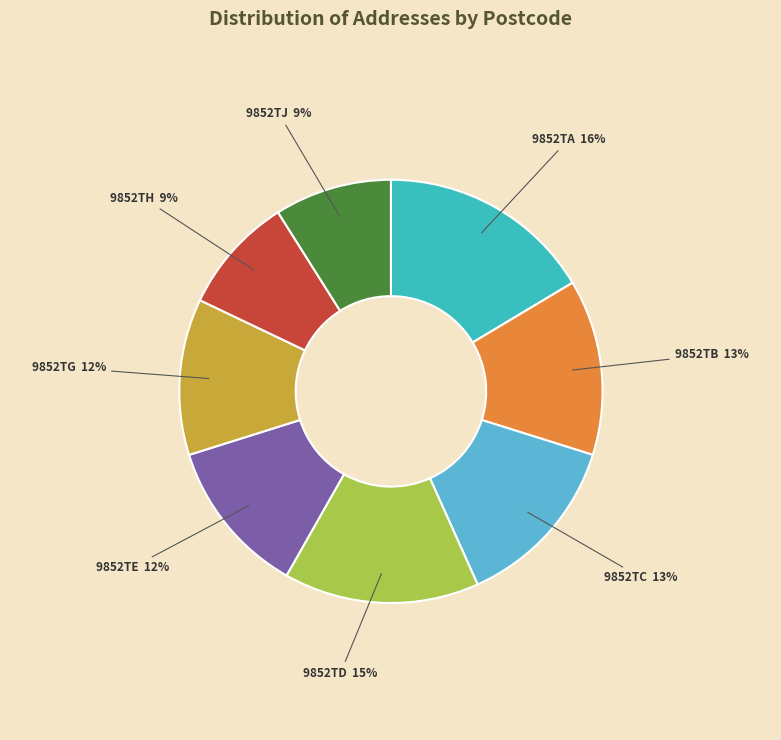

Do 9852TG and 9852TD together represent more than half of the pie?

No